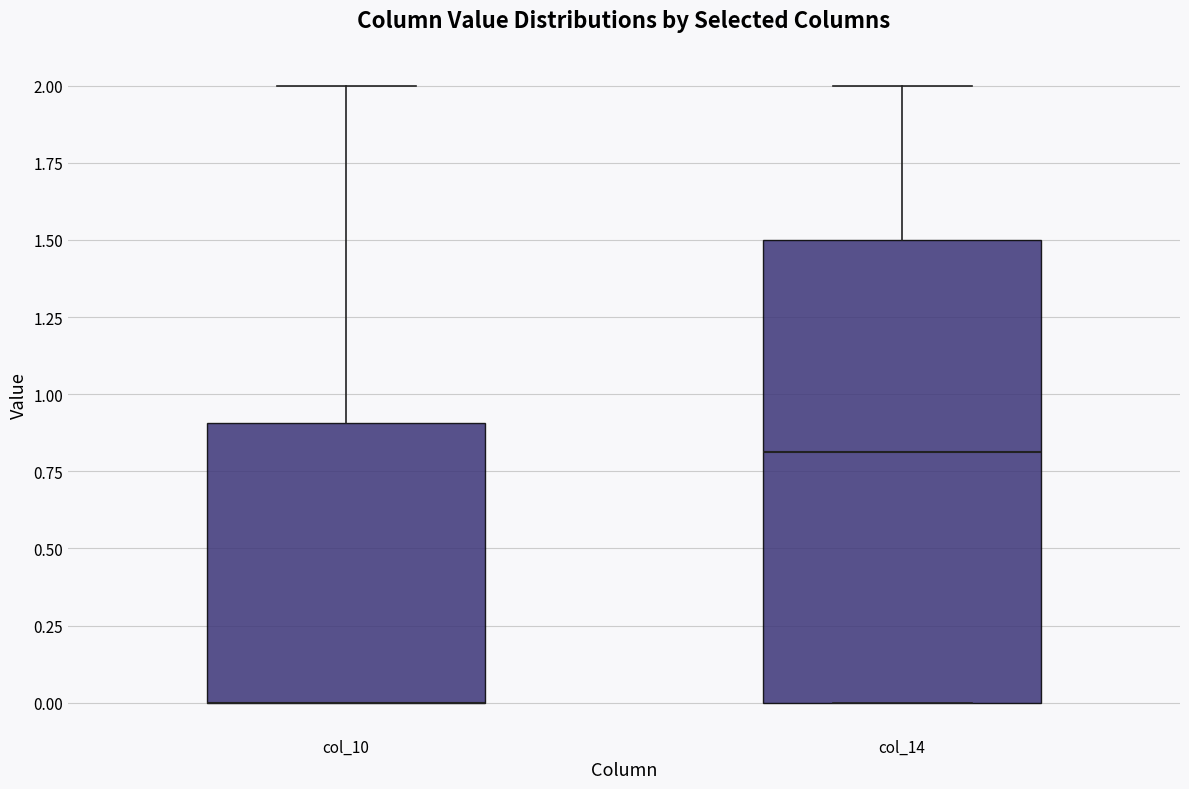

Where is the upper edge of the box for col_14 on the y-axis? The values are not printed on the chart, so give them approximately, as read against the axis.

1.5